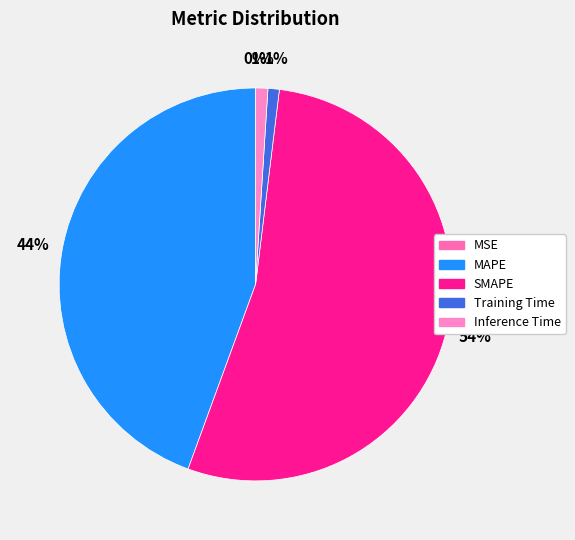

To the nearest percent, what percentage of the pie is MAPE?

44%